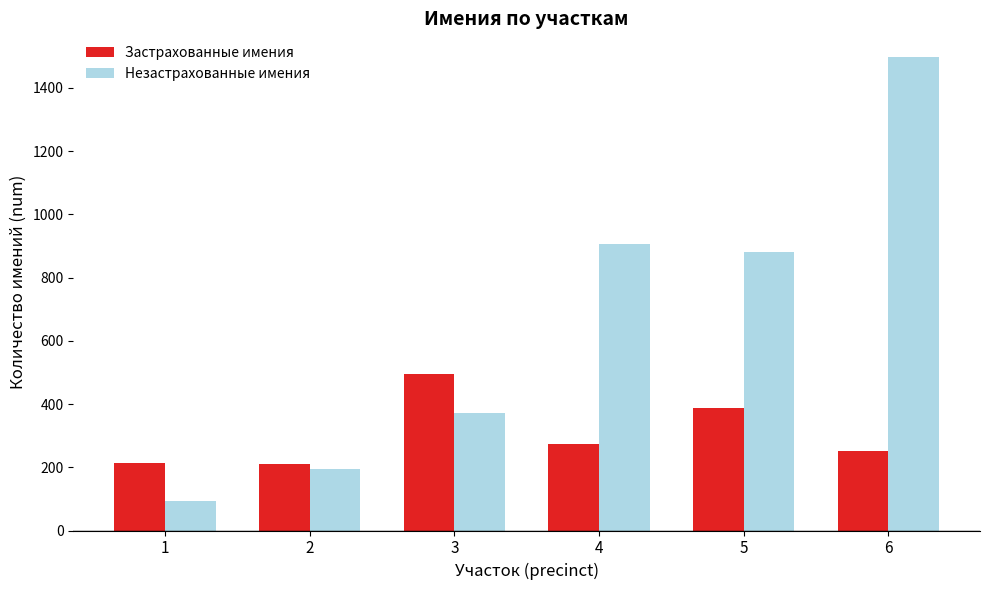

Which label corresponds to the largest value in the chart?

6